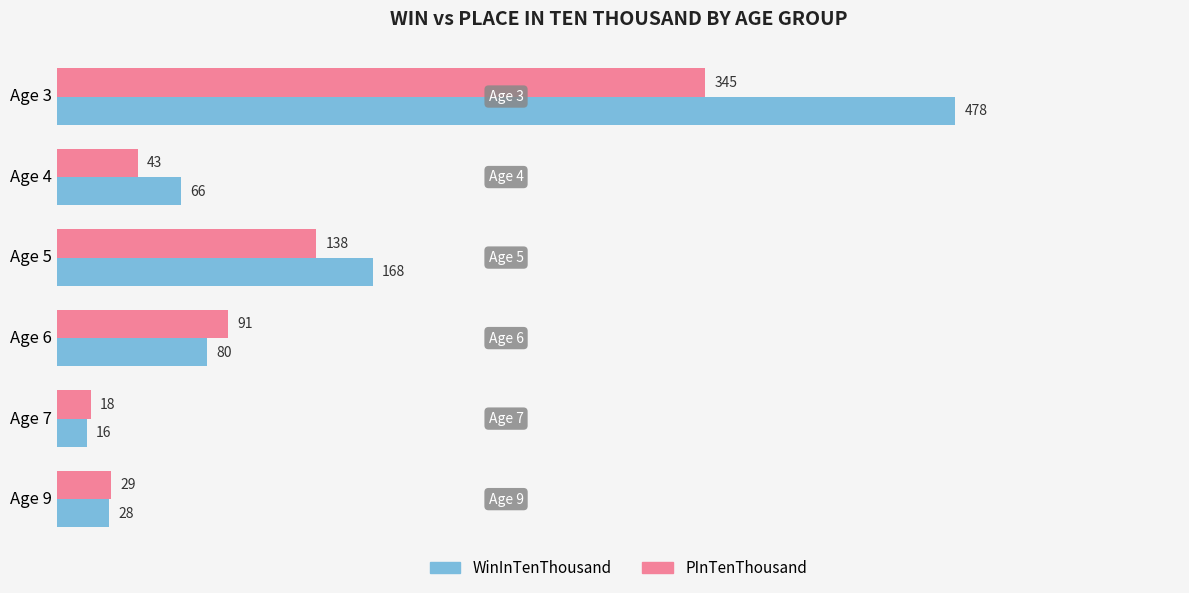

Which series has the largest total across all categories?

WinInTenThousand